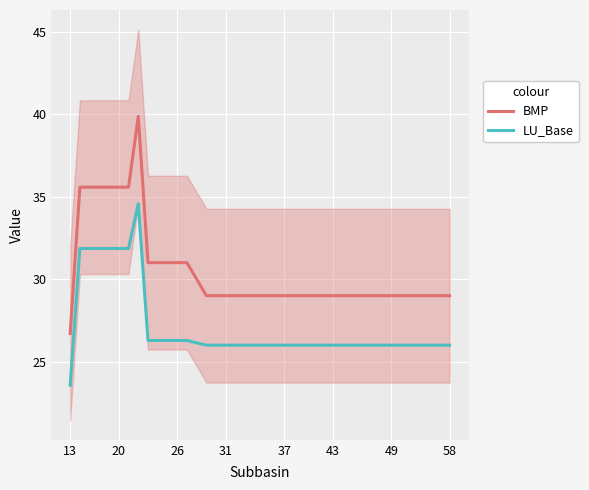

Which series has the largest total across all categories?

BMP